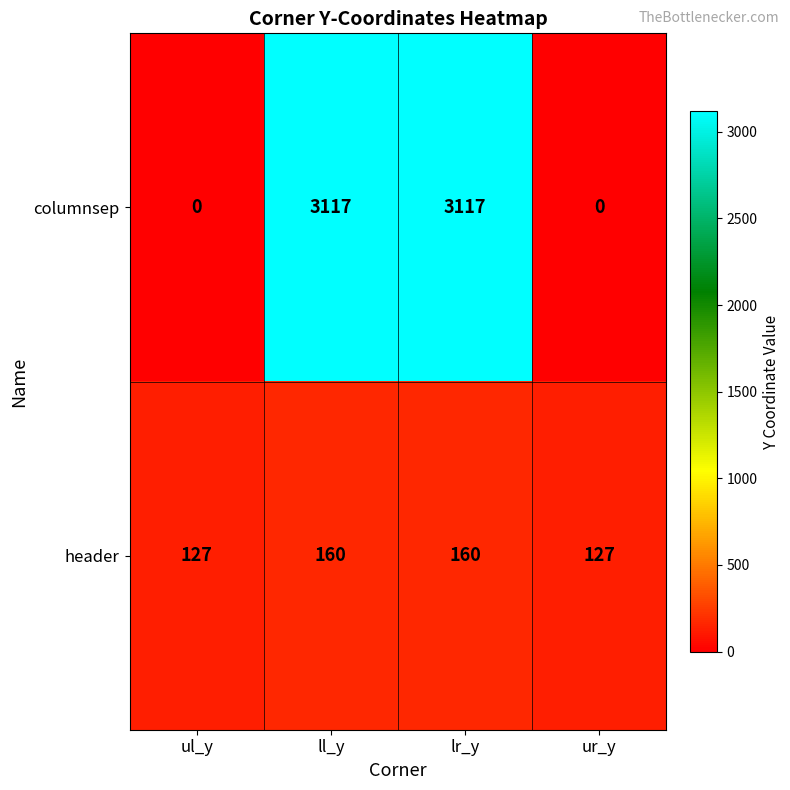

Between ul_y and lr_y, which series saw the biggest shift?

columnsep